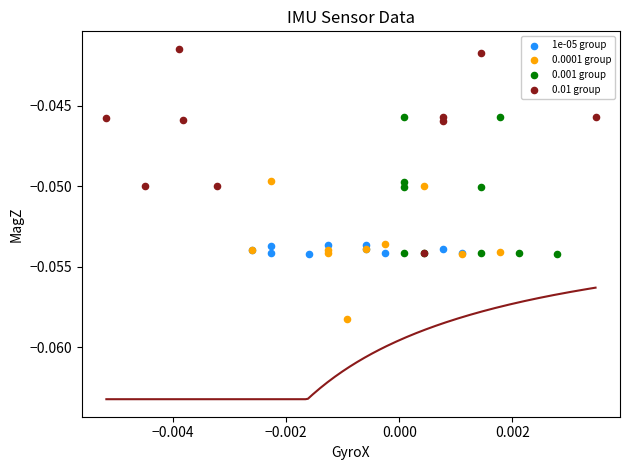

Which series contains the lowest Y value?

0.0001 group